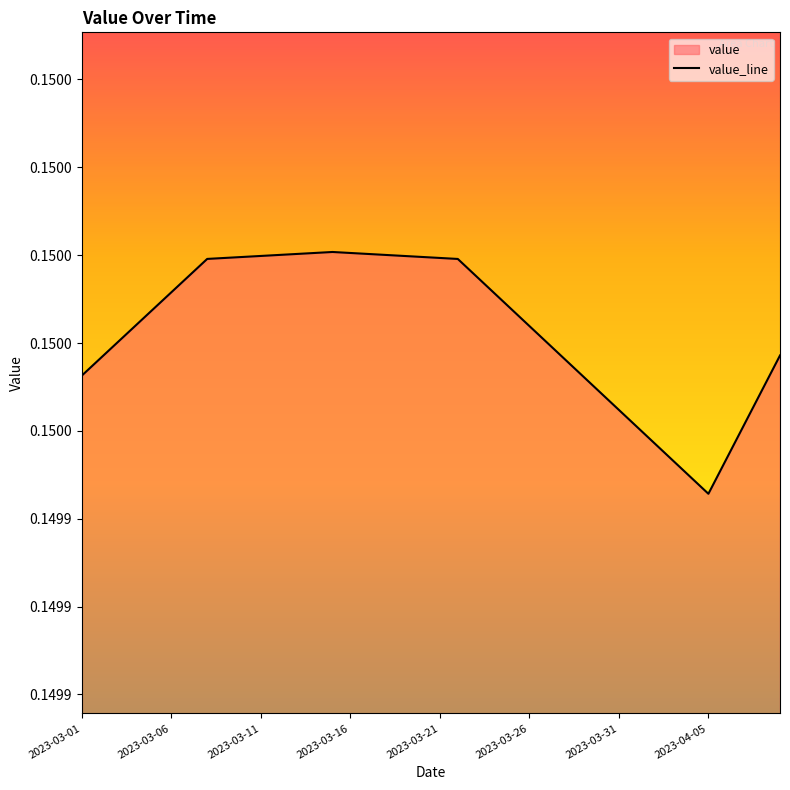

Does the chart display data point markers on the line(s)?

No